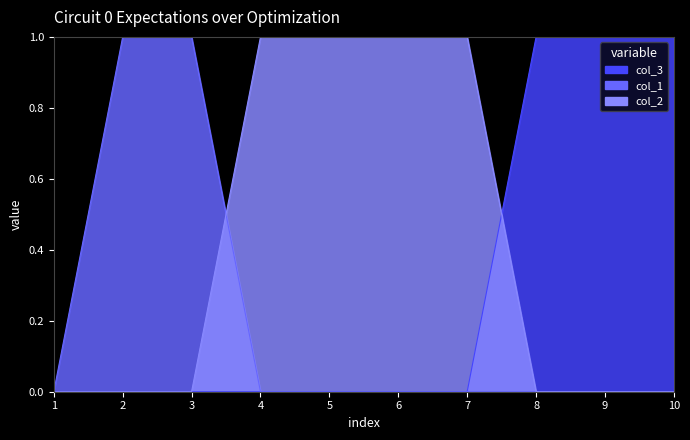

How many lines are shown in the chart?

3